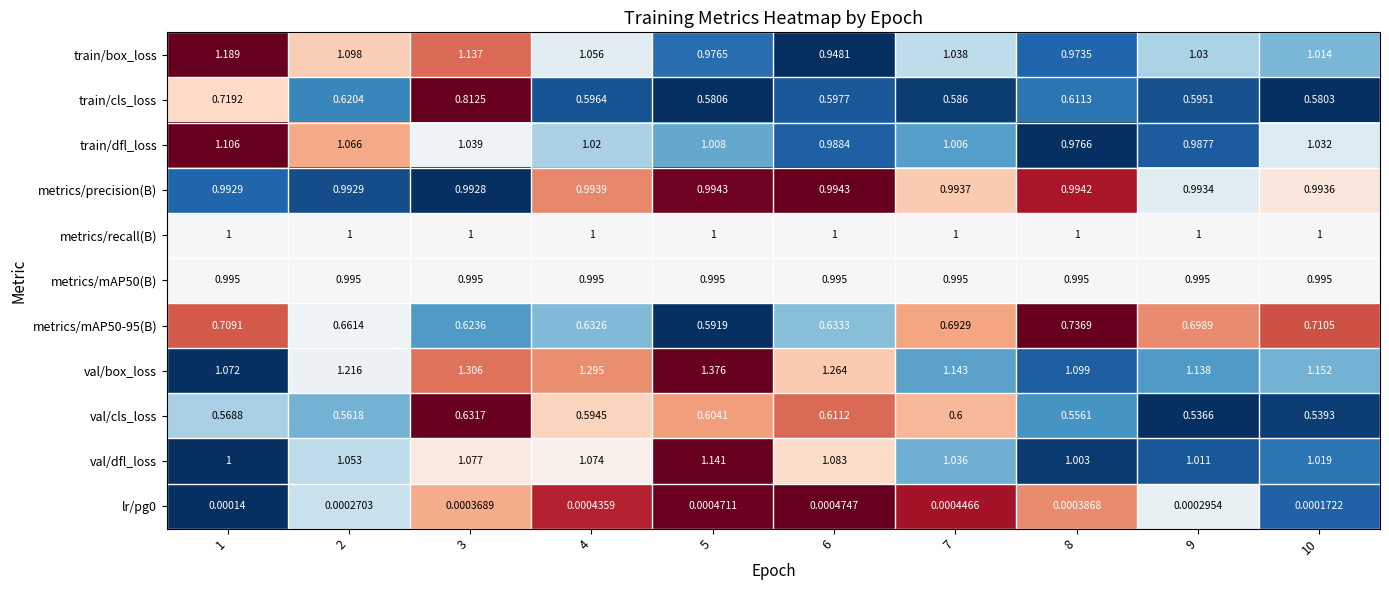

Which series has the widest spread of values?

val/box_loss